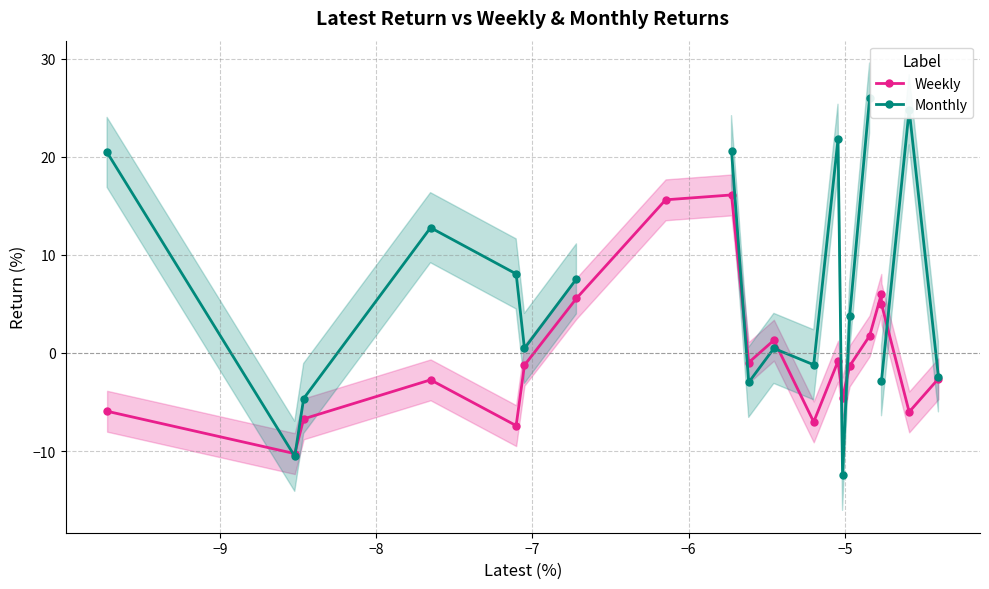

How many interior local valleys does the Weekly series have?

6